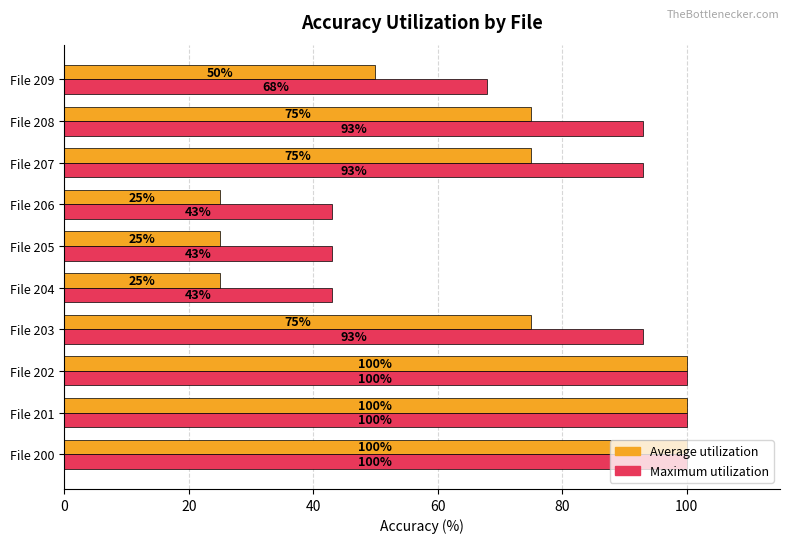

How many data points does each series have?

10